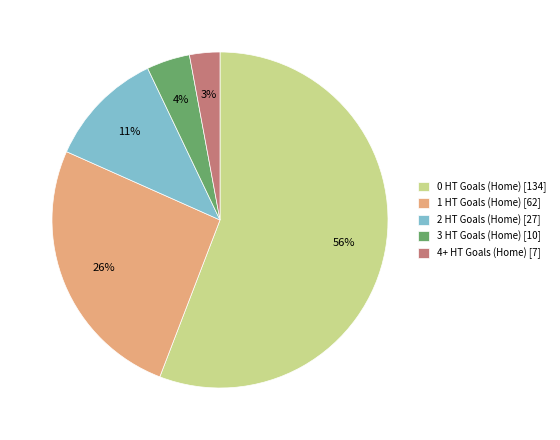

Which category accounts for the majority?

0 HT Goals (Home)